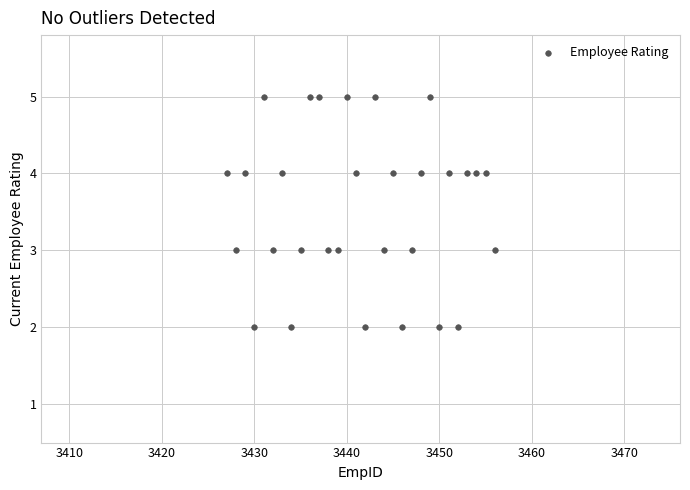

What is the range of X values (max minus min)?

29